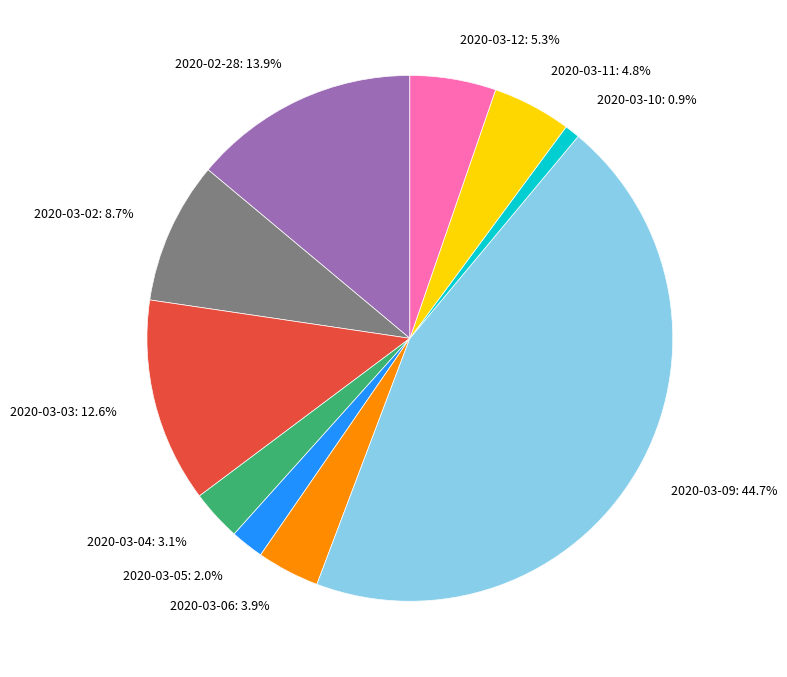

Which has a higher value, 2020-03-05 or 2020-03-02?

2020-03-02